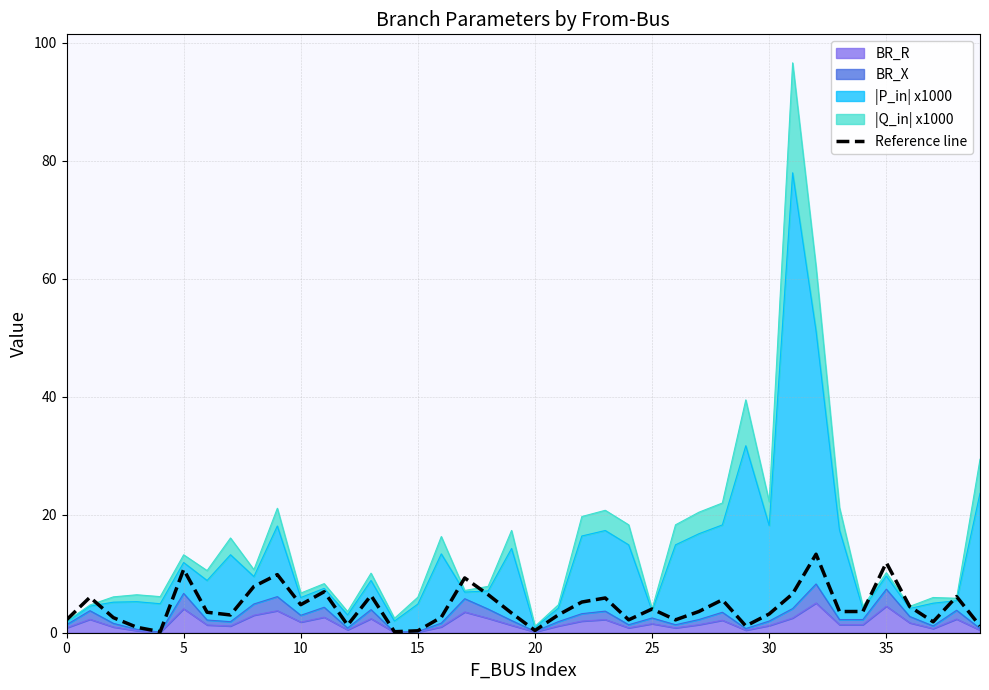

True or false: the data shows 2.2 at 0.

True